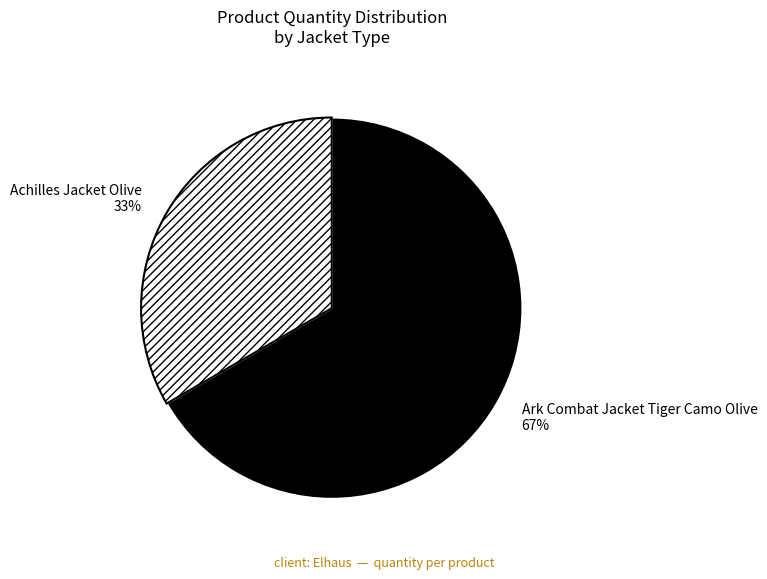

To the nearest percent, what is the combined percentage of Ark Combat Jacket Tiger Camo Olive and Achilles Jacket Olive?

100%